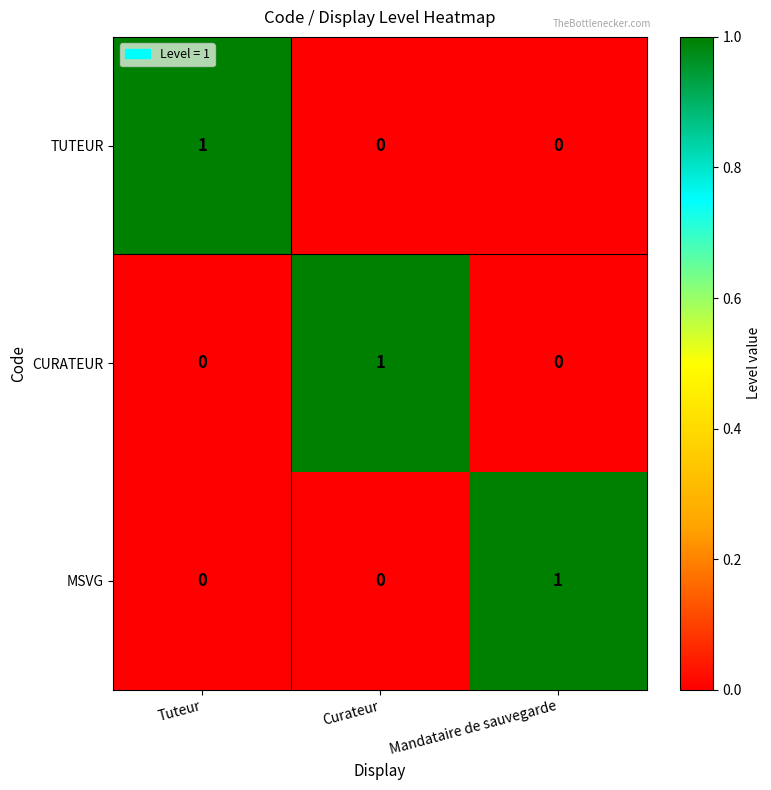

At how many categories does at least one series exceed 0?

3